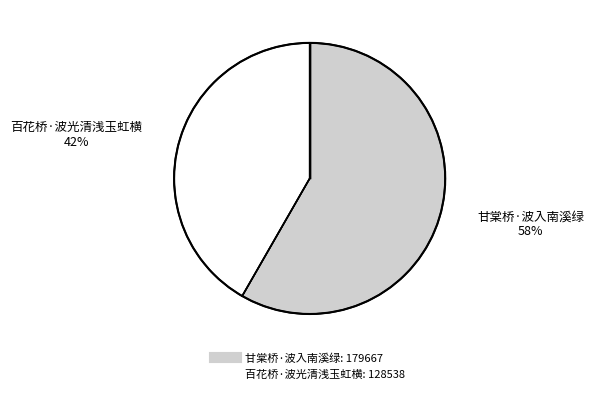

Rank the categories by value from highest to lowest.

甘棠桥·波入南溪绿, 百花桥·波光清浅玉虹横